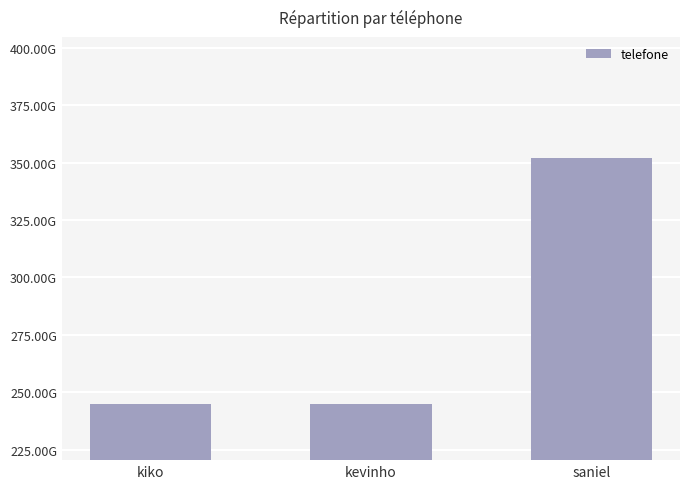

How many data points are less than 244949000000?

1